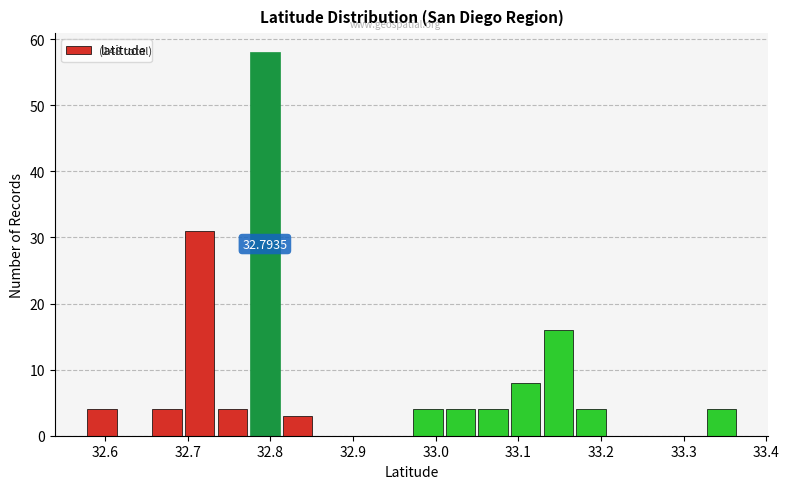

Around what value on the x-axis is the tallest bar? Give the approximate position of its centre, as read against the axis.

32.79